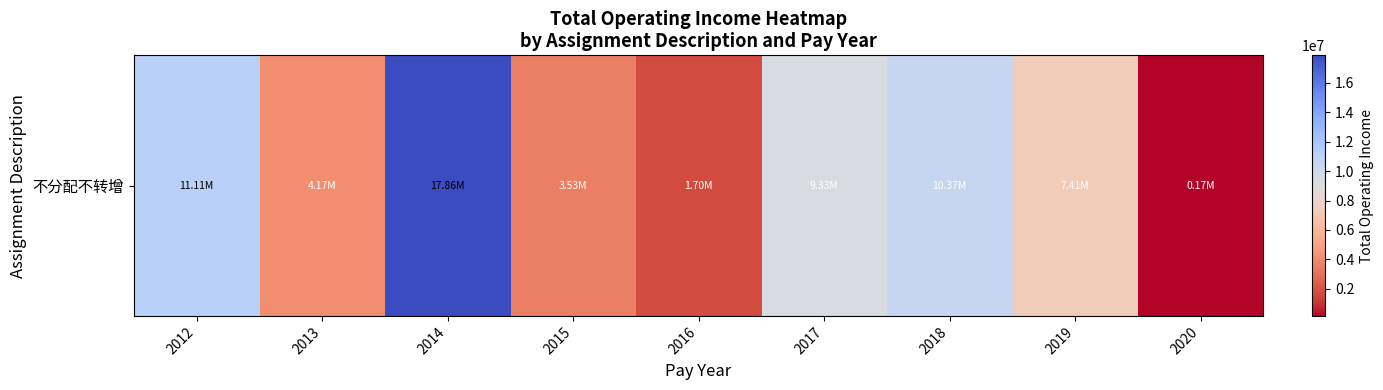

The value at 2012 is 15135813.7. True or false?

False